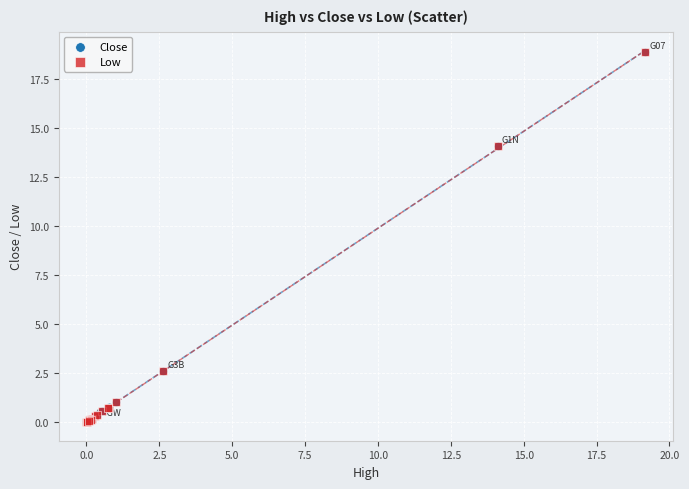

What are all the series names shown in the legend?

Close, Low